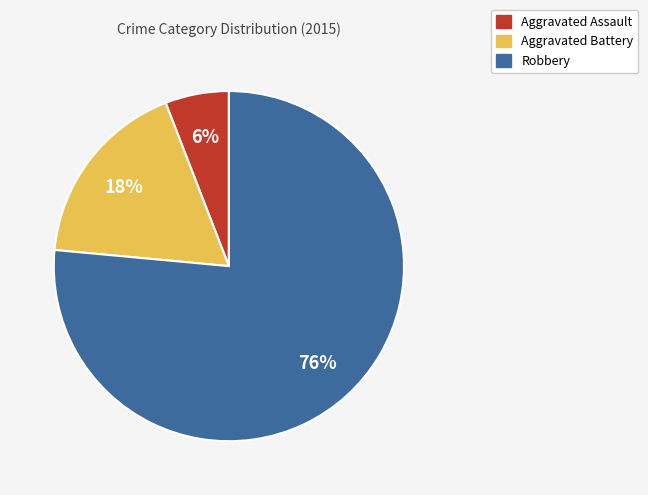

Combined, do Robbery and Aggravated Battery account for over 50%?

Yes